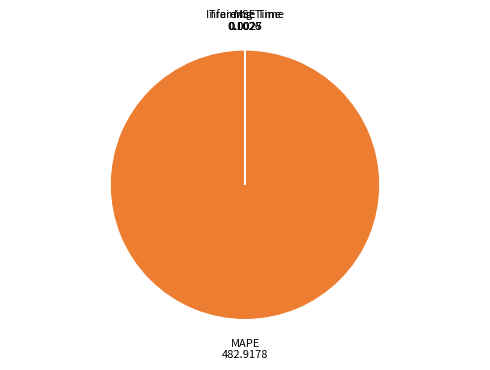

What is the largest slice in the pie chart?

MAPE